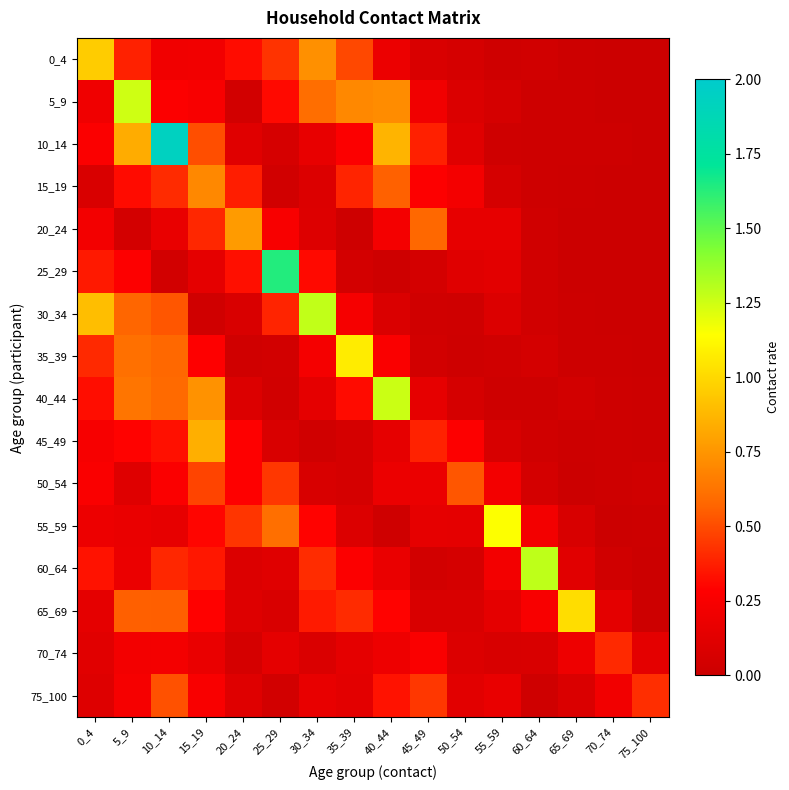

Reading left to right, extract all data points from this chart.

0_4: 0_4=1.0	5_9=0.4	10_14=0.2	15_19=0.2	20_24=0.3	25_29=0.4	30_34=0.7	35_39=0.5	40_44=0.2	45_49=0.1	50_54=0.1	55_59=0.0	60_64=0.0	65_69=0.0	70_74=0.0	75_100=0.0
5_9: 0_4=0.2	5_9=1.3	10_14=0.3	15_19=0.2	20_24=0.0	25_29=0.3	30_34=0.6	35_39=0.7	40_44=0.7	45_49=0.2	50_54=0.1	55_59=0.1	60_64=0.0	65_69=0.0	70_74=0.0	75_100=0.0
10_14: 0_4=0.3	5_9=0.8	10_14=1.9	15_19=0.5	20_24=0.1	25_29=0.1	30_34=0.2	35_39=0.3	40_44=0.9	45_49=0.4	50_54=0.1	55_59=0.0	60_64=0.0	65_69=0.0	70_74=0.0	75_100=0.0
15_19: 0_4=0.1	5_9=0.3	10_14=0.4	15_19=0.7	20_24=0.4	25_29=0.0	30_34=0.1	35_39=0.4	40_44=0.6	45_49=0.3	50_54=0.2	55_59=0.1	60_64=0.0	65_69=0.0	70_74=0.0	75_100=0.0
20_24: 0_4=0.2	5_9=0.0	10_14=0.2	15_19=0.4	20_24=0.8	25_29=0.3	30_34=0.1	35_39=0.0	40_44=0.2	45_49=0.6	50_54=0.2	55_59=0.2	60_64=0.0	65_69=0.0	70_74=0.0	75_100=0.0
25_29: 0_4=0.4	5_9=0.3	10_14=0.0	15_19=0.1	20_24=0.3	25_29=1.6	30_34=0.3	35_39=0.0	40_44=0.0	45_49=0.0	50_54=0.1	55_59=0.1	60_64=0.0	65_69=0.0	70_74=0.0	75_100=0.0
30_34: 0_4=0.9	5_9=0.6	10_14=0.5	15_19=0.0	20_24=0.1	25_29=0.4	30_34=1.3	35_39=0.2	40_44=0.1	45_49=0.0	50_54=0.0	55_59=0.1	60_64=0.0	65_69=0.0	70_74=0.0	75_100=0.0
35_39: 0_4=0.4	5_9=0.6	10_14=0.6	15_19=0.3	20_24=0.0	25_29=0.0	30_34=0.2	35_39=1.1	40_44=0.3	45_49=0.0	50_54=0.0	55_59=0.0	60_64=0.0	65_69=0.0	70_74=0.0	75_100=0.0
40_44: 0_4=0.3	5_9=0.6	10_14=0.6	15_19=0.7	20_24=0.1	25_29=0.0	30_34=0.1	35_39=0.3	40_44=1.3	45_49=0.2	50_54=0.1	55_59=0.0	60_64=0.0	65_69=0.0	70_74=0.0	75_100=0.0
45_49: 0_4=0.2	5_9=0.3	10_14=0.3	15_19=0.8	20_24=0.3	25_29=0.1	30_34=0.0	35_39=0.1	40_44=0.1	45_49=0.4	50_54=0.3	55_59=0.1	60_64=0.0	65_69=0.0	70_74=0.0	75_100=0.0
50_54: 0_4=0.3	5_9=0.1	10_14=0.3	15_19=0.5	20_24=0.3	25_29=0.4	30_34=0.1	35_39=0.1	40_44=0.2	45_49=0.2	50_54=0.5	55_59=0.2	60_64=0.0	65_69=0.0	70_74=0.0	75_100=0.0
55_59: 0_4=0.2	5_9=0.2	10_14=0.2	15_19=0.3	20_24=0.4	25_29=0.6	30_34=0.3	35_39=0.1	40_44=0.0	45_49=0.1	50_54=0.1	55_59=1.1	60_64=0.2	65_69=0.1	70_74=0.0	75_100=0.0
60_64: 0_4=0.3	5_9=0.2	10_14=0.4	15_19=0.4	20_24=0.1	25_29=0.1	30_34=0.4	35_39=0.3	40_44=0.2	45_49=0.0	50_54=0.1	55_59=0.2	60_64=1.3	65_69=0.1	70_74=0.0	75_100=0.0
65_69: 0_4=0.1	5_9=0.6	10_14=0.6	15_19=0.3	20_24=0.1	25_29=0.1	30_34=0.4	35_39=0.4	40_44=0.3	45_49=0.1	50_54=0.1	55_59=0.1	60_64=0.3	65_69=1.0	70_74=0.1	75_100=0.0
70_74: 0_4=0.1	5_9=0.2	10_14=0.2	15_19=0.2	20_24=0.1	25_29=0.1	30_34=0.1	35_39=0.1	40_44=0.2	45_49=0.3	50_54=0.1	55_59=0.1	60_64=0.1	65_69=0.2	70_74=0.4	75_100=0.1
75_100: 0_4=0.1	5_9=0.2	10_14=0.5	15_19=0.3	20_24=0.1	25_29=0.0	30_34=0.2	35_39=0.1	40_44=0.3	45_49=0.4	50_54=0.1	55_59=0.2	60_64=0.0	65_69=0.1	70_74=0.2	75_100=0.4